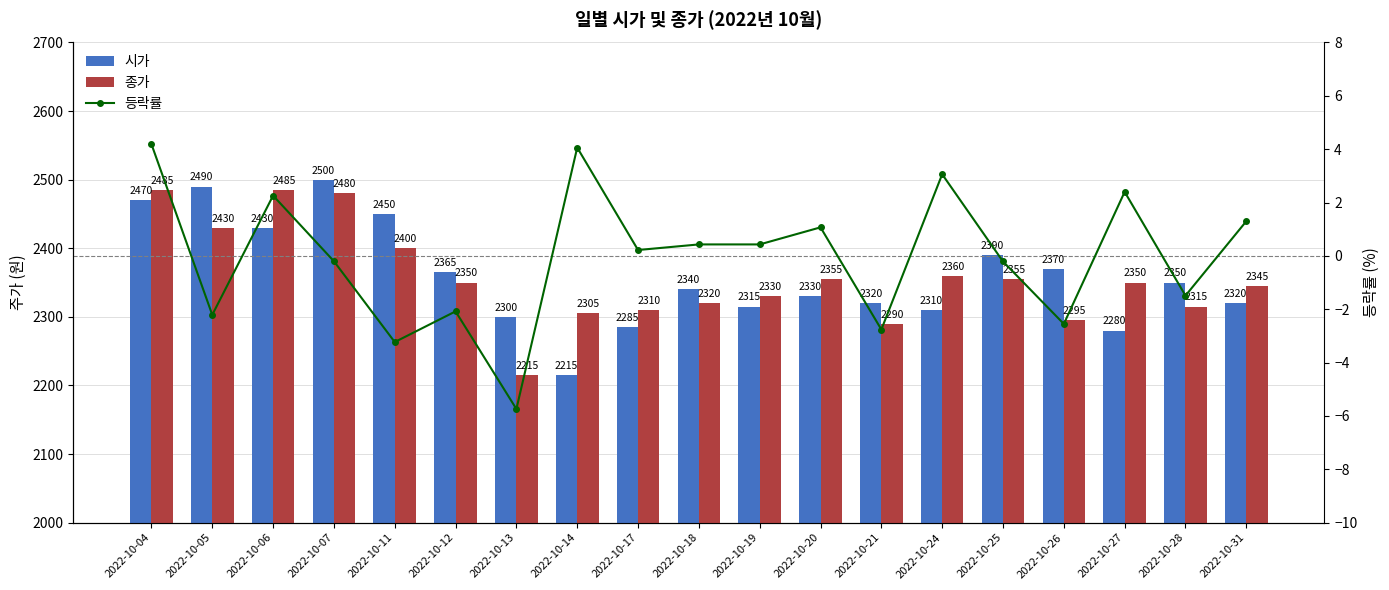

Which category has the lowest value in the 종가 series?

2022-10-13